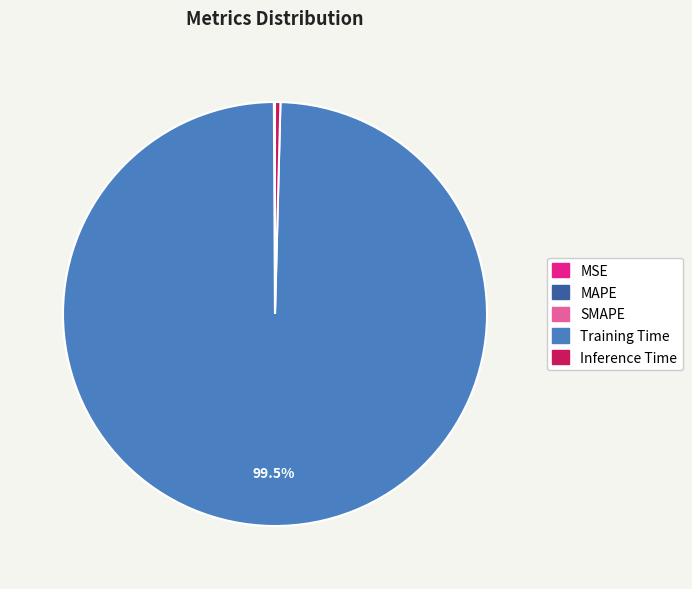

Which category has the biggest portion of the pie?

Training Time